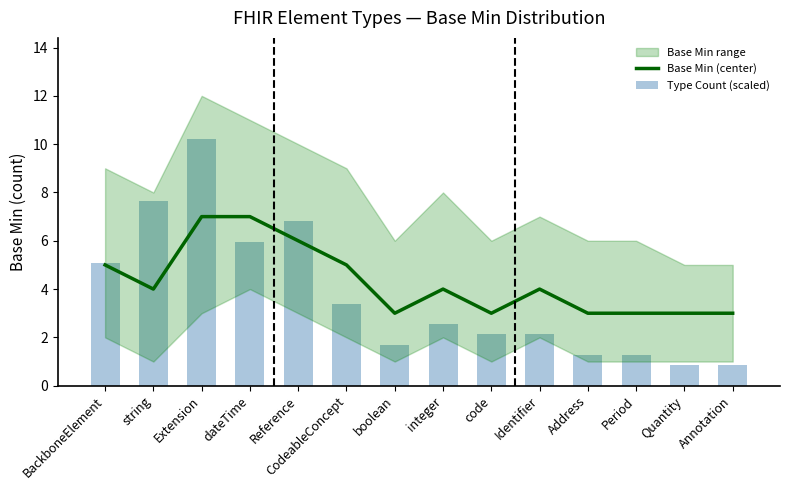

At which category is the sum across all series the highest?

Extension